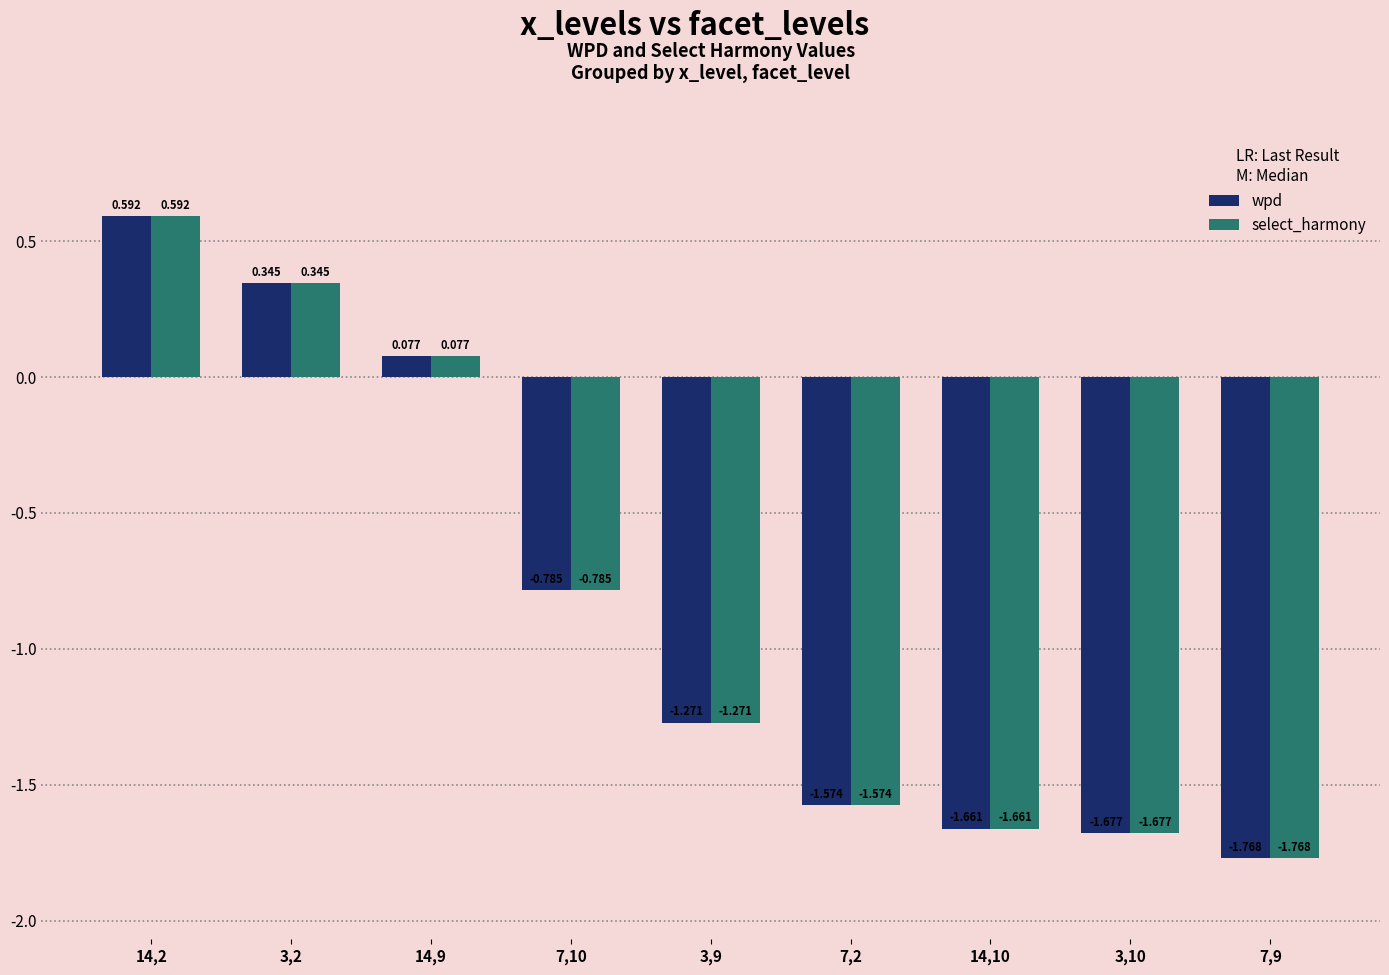

How many series are shown in this chart?

2